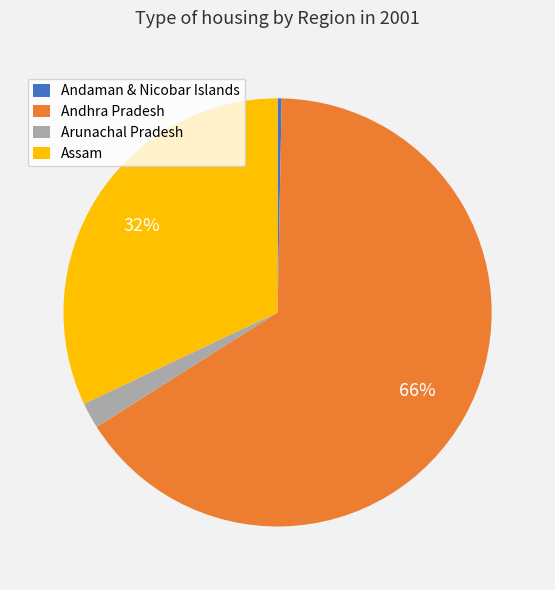

Is there any slice that represents more than half of the pie?

Yes